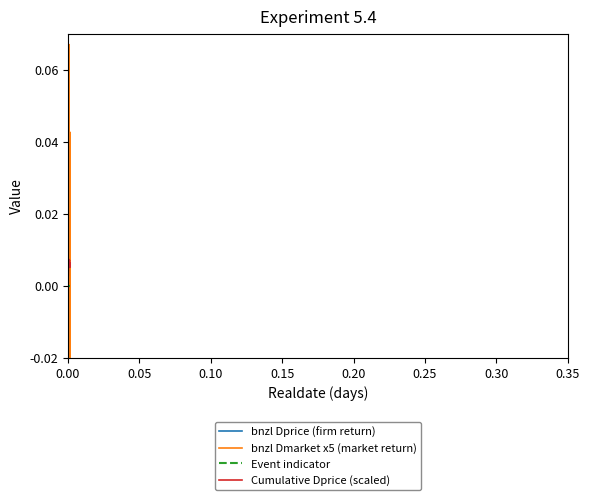

True or false: Cumulative Dprice (scaled) and Event indicator intersect in this chart.

False